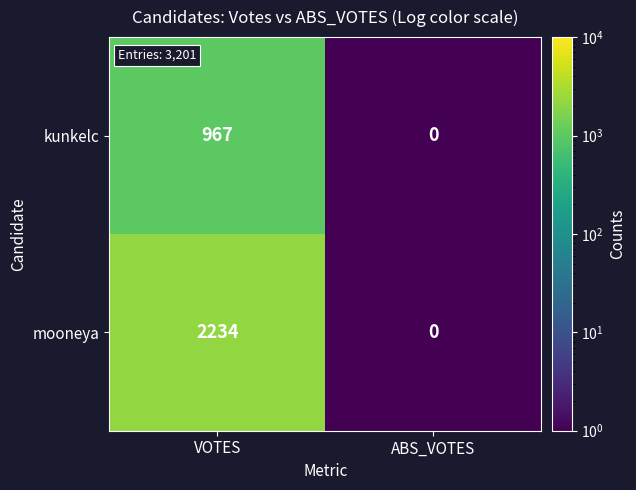

Reading left to right, extract all data points from this chart.

kunkelc: 967	0
mooneya: 2234	0